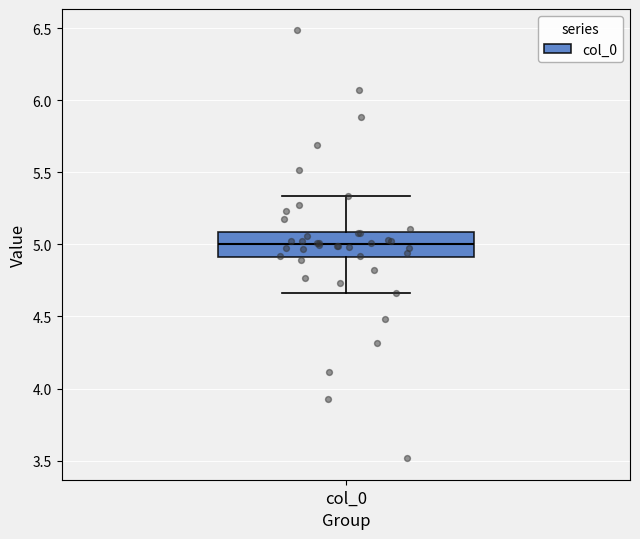

Transcribe this box plot: give where the median line is, the range the box spans, and where the two whiskers end, as read against the y-axis. The values are not printed on the chart, so give them approximately, as read against the axis.

median 5.00, box 4.90 to 5.10, whiskers 4.65 to 5.35